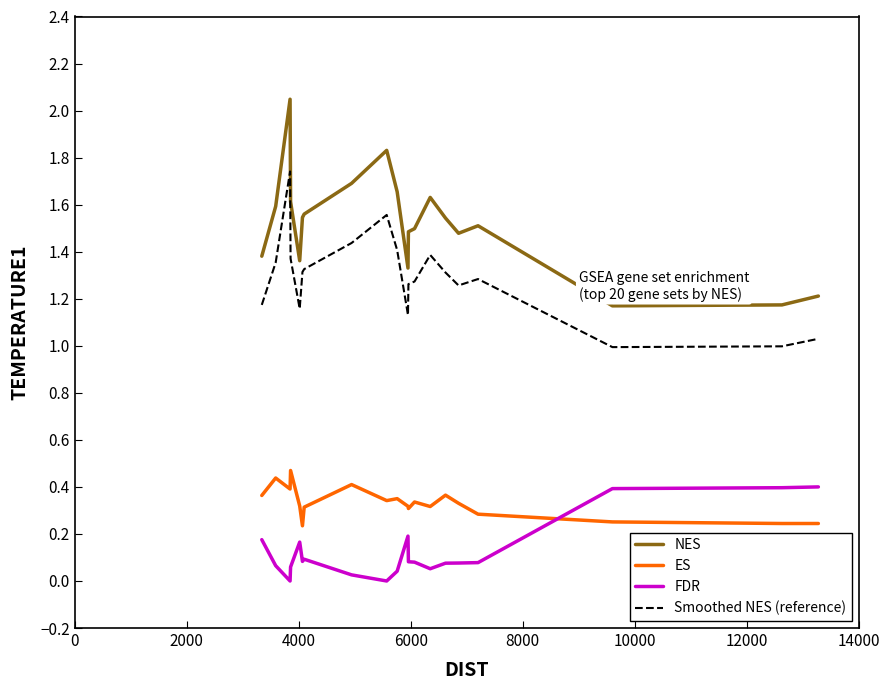

Which series has the largest total across all categories?

NES